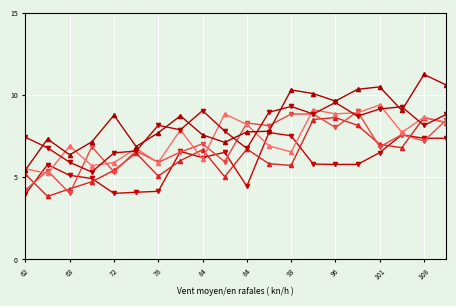

How many distinct data groups are displayed?

6